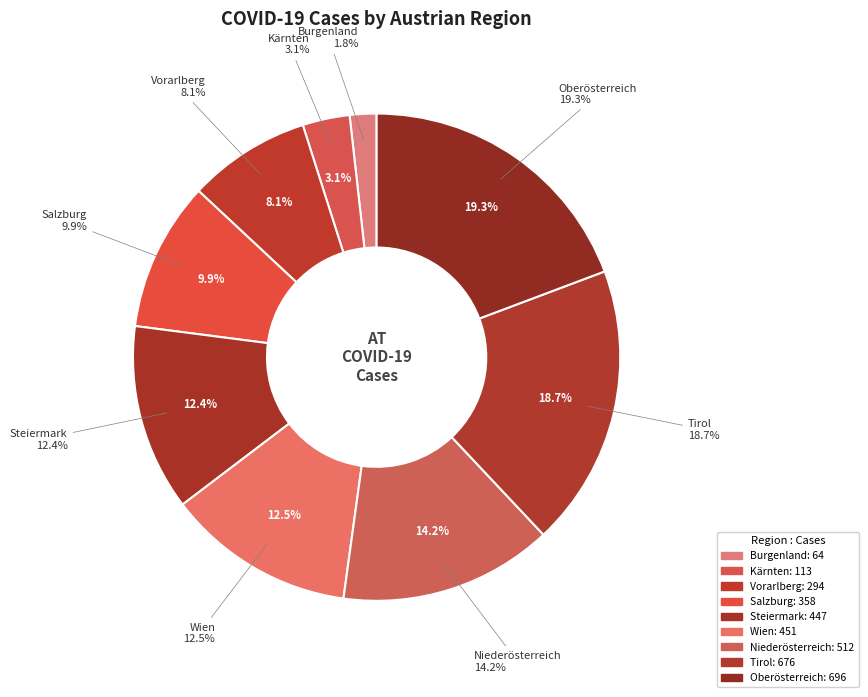

To the nearest percent, what portion does Wien represent?

12%